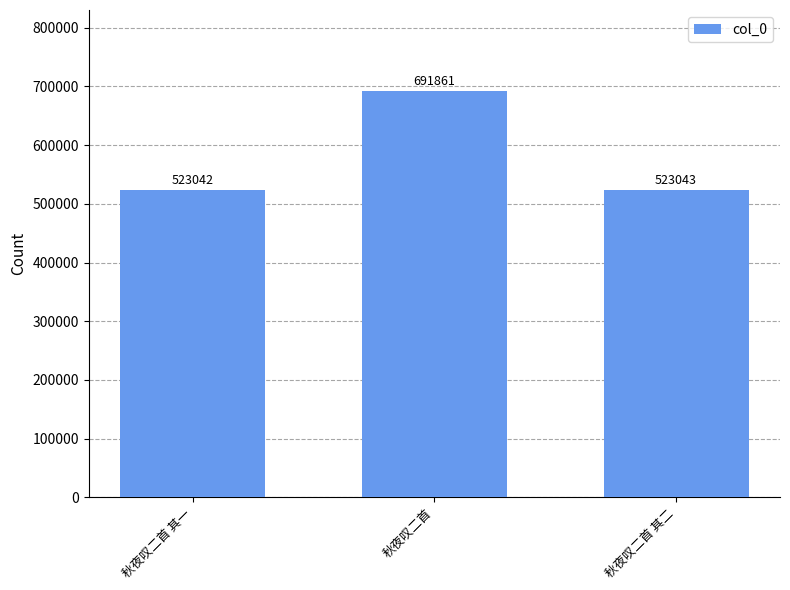

Where does the data first go above 523043?

秋夜叹二首